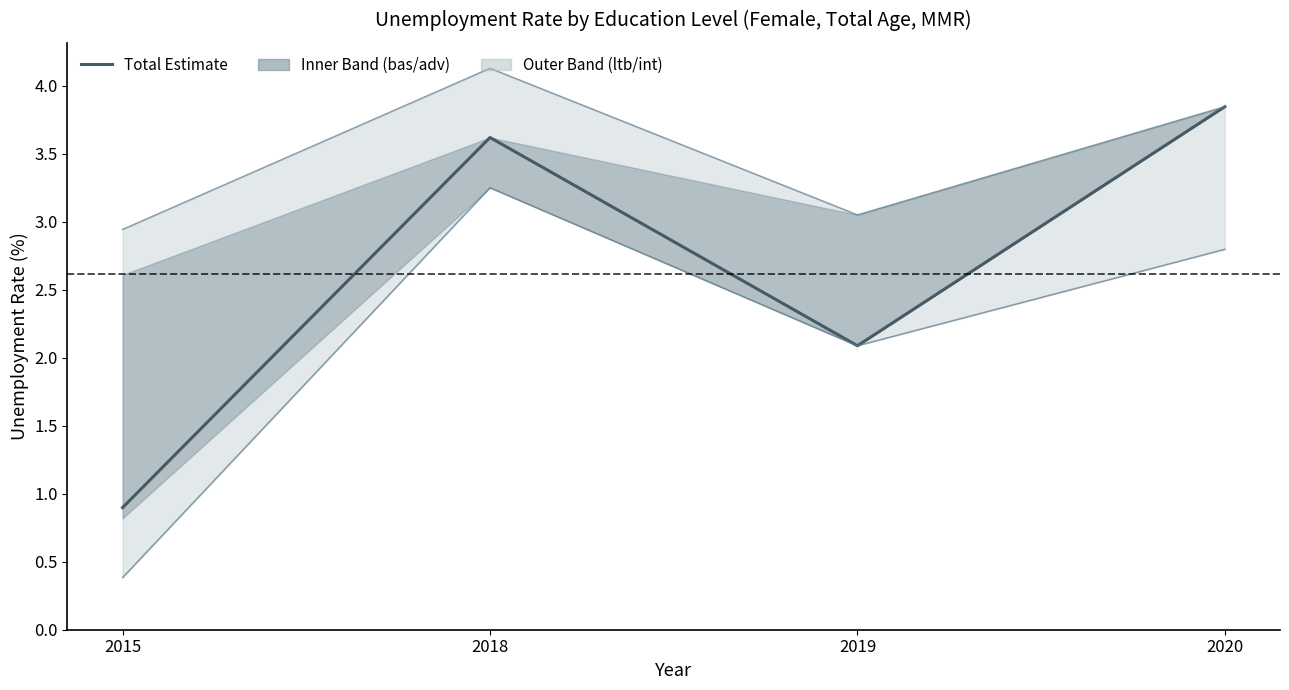

Reading left to right, what are all the values shown in this chart?

2015=0.9	2018=3.6	2019=2.1	2020=3.8